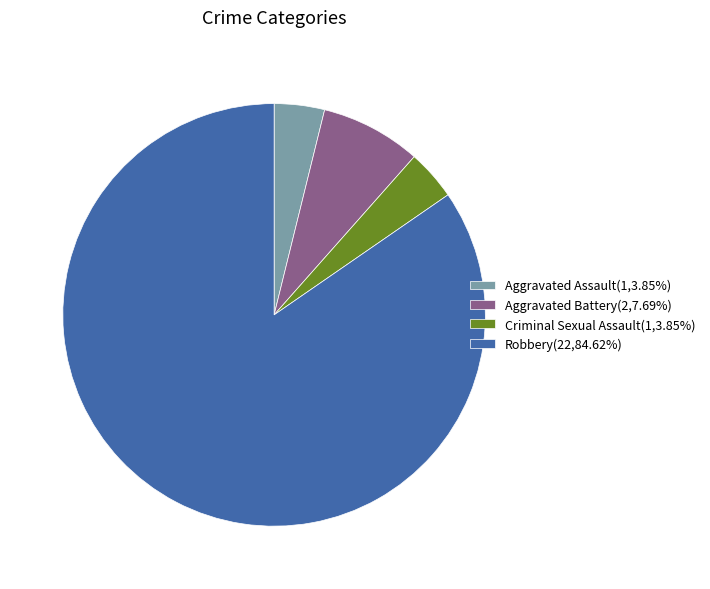

Is the sum of Criminal Sexual Assault(1,3.85%) and Aggravated Assault(1,3.85%) greater than half?

No